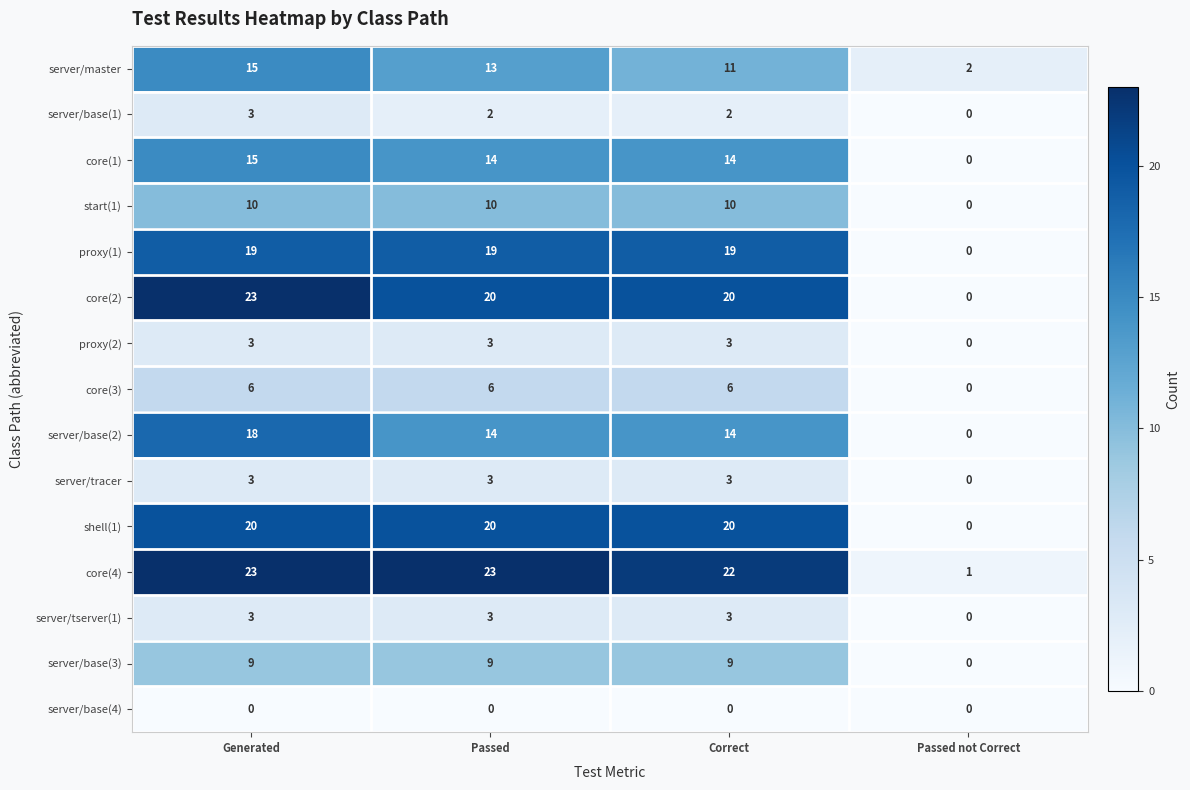

What is the total value across all series at Passed not Correct?

3